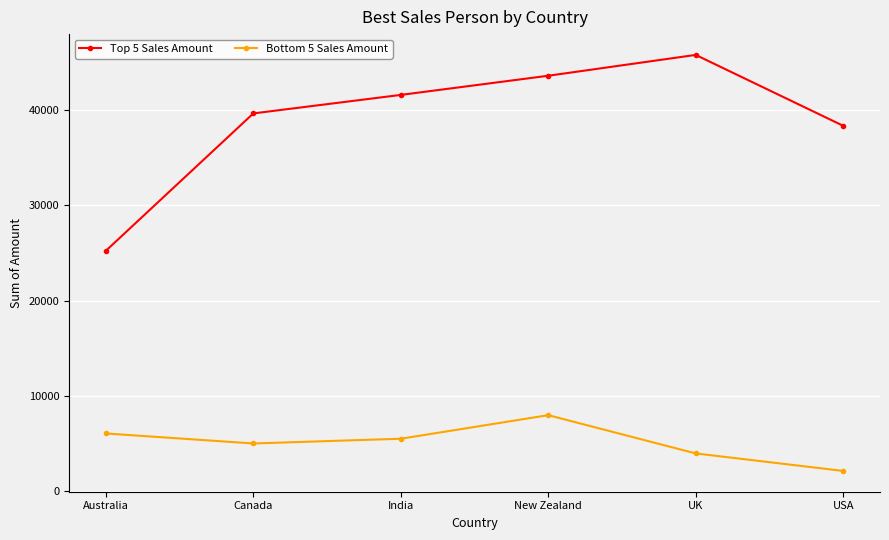

Where does the Bottom 5 Sales Amount series first go above 5516?

Australia